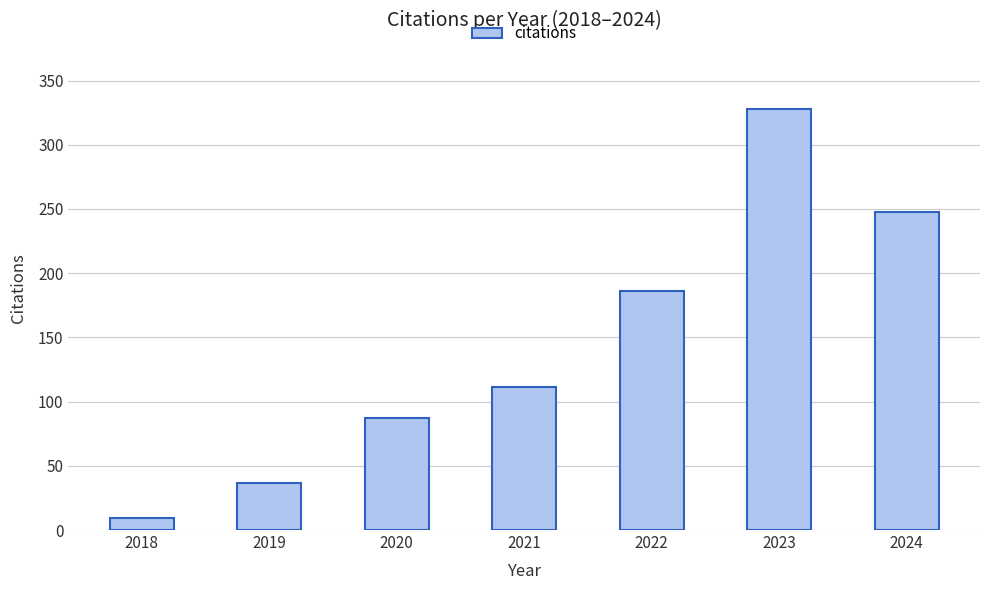

What is the difference between the values at 2021 and 2024?

137